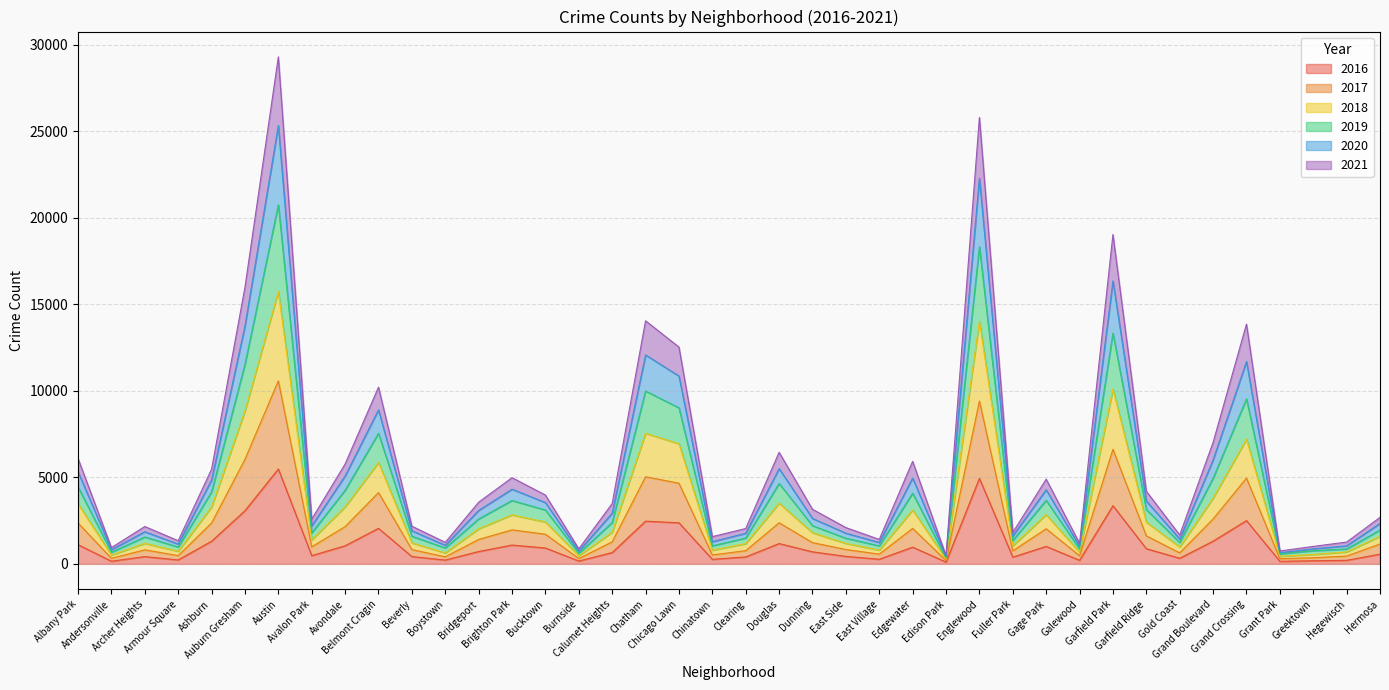

How many lines are shown in the chart?

6